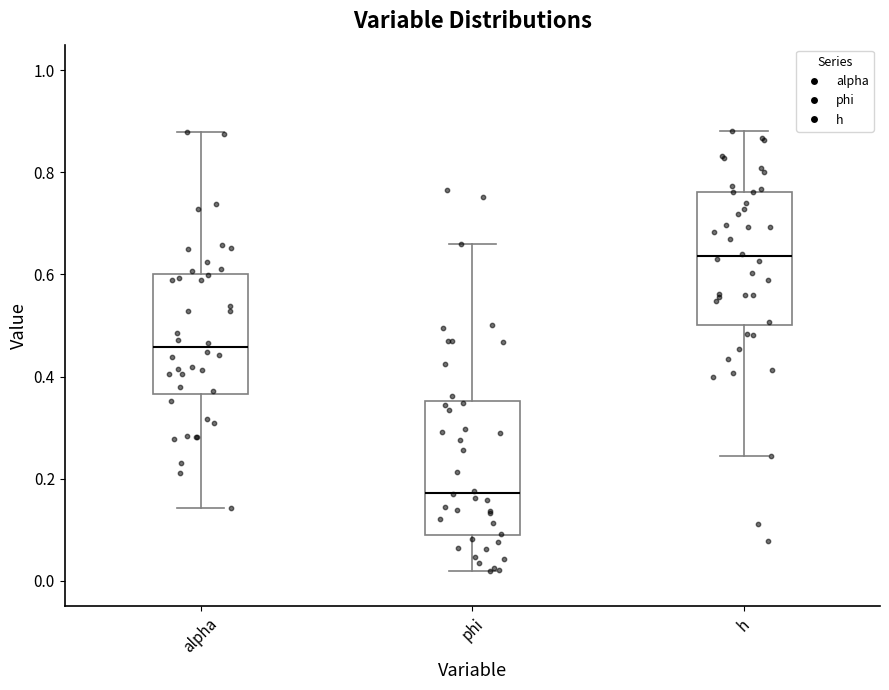

Reading left to right, read every box against the y-axis: the position of its median line, the range the box covers, and the ends of its whiskers. The values are not printed on the chart, so give them approximately, as read against the axis.

alpha: median 0.46, box 0.36 to 0.60, whiskers 0.14 to 0.88
phi: median 0.18, box 0.08 to 0.36, whiskers 0.02 to 0.66
h: median 0.64, box 0.50 to 0.76, whiskers 0.24 to 0.88